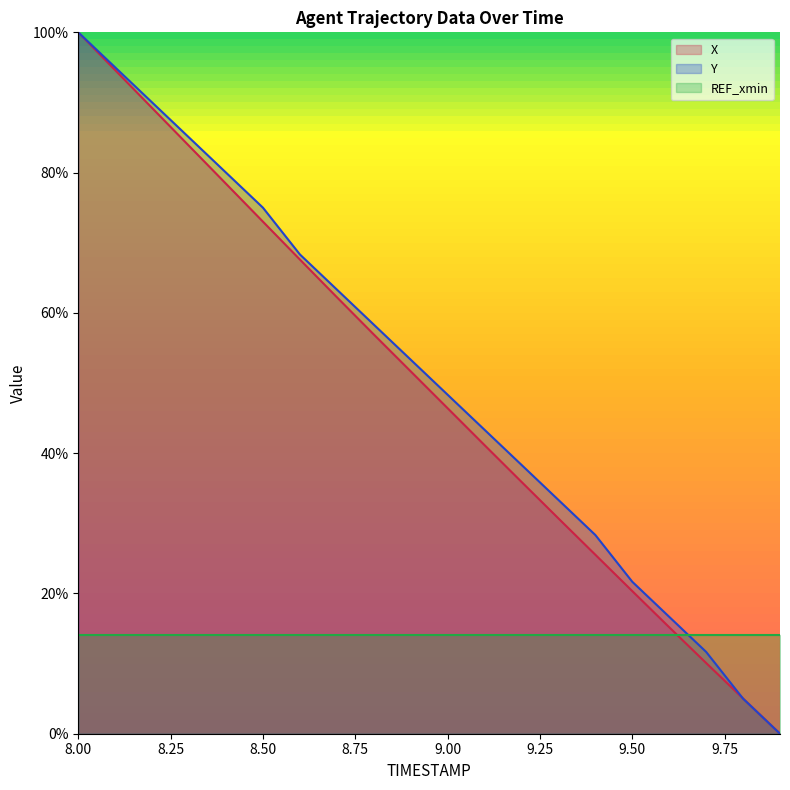

What is the label of the 9th point from the left?

8.8